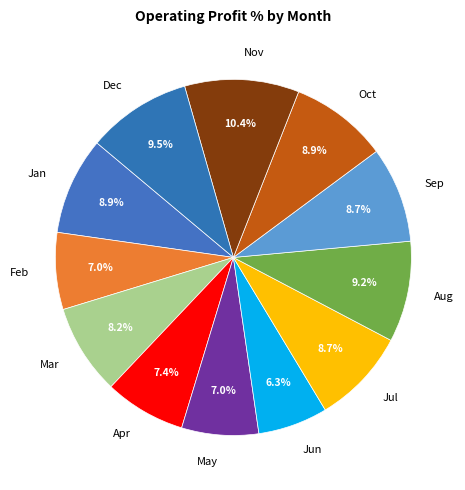

What is the total percentage of Nov and Mar?

18.6%